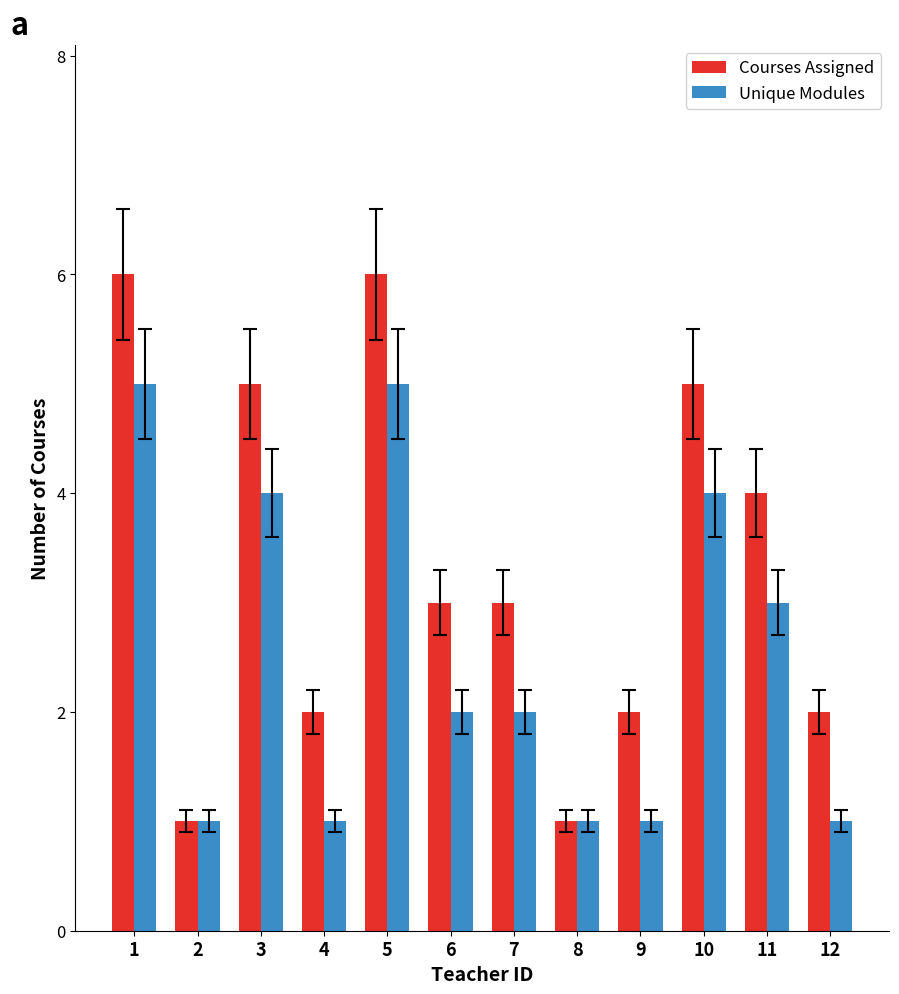

Which series has the widest spread of values?

Courses Assigned